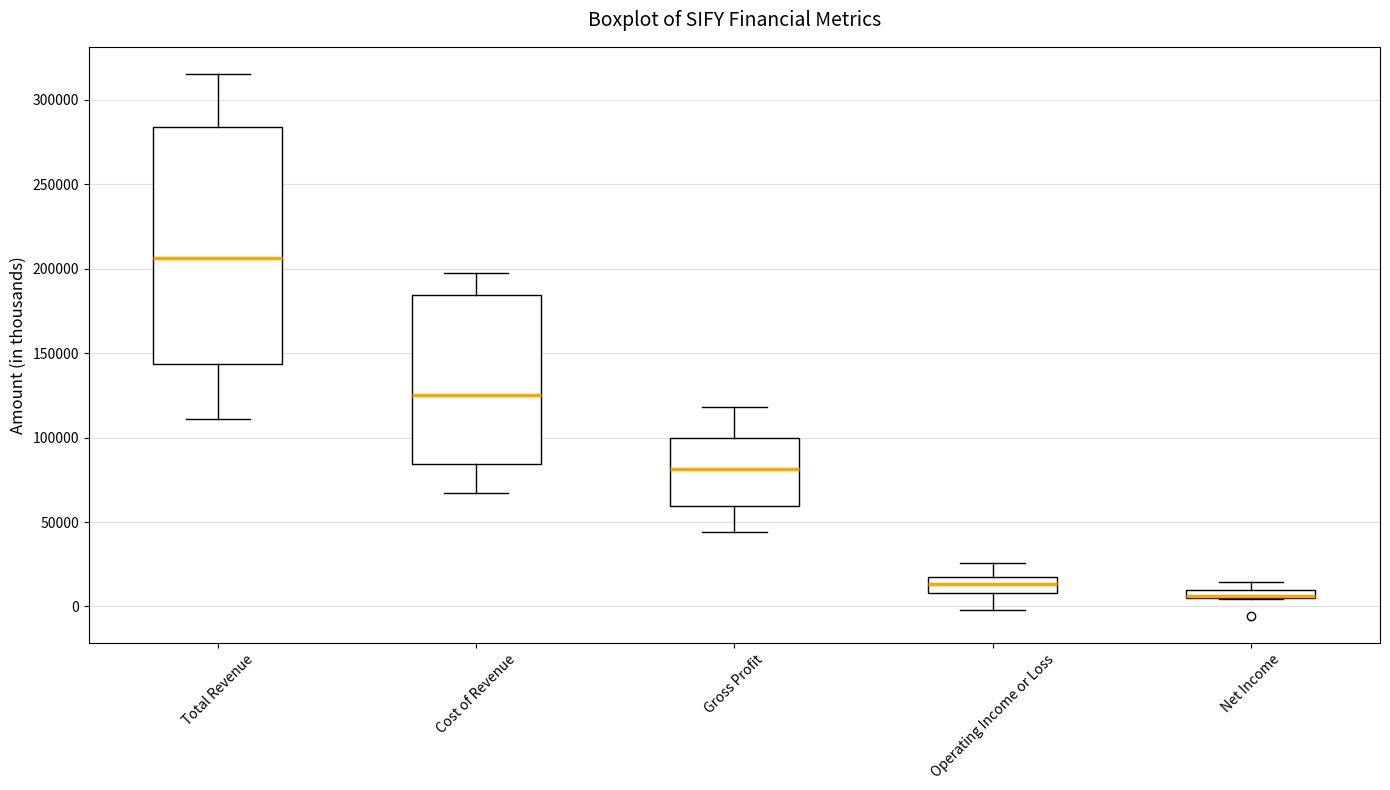

Which box is the tallest, from its lower edge to its upper edge?

Total Revenue